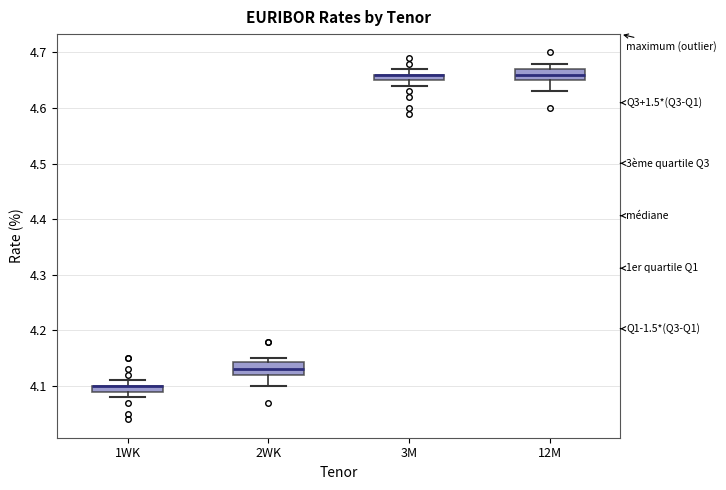

Where is the lower edge of the box for 3M on the y-axis? The values are not printed on the chart, so give them approximately, as read against the axis.

4.65